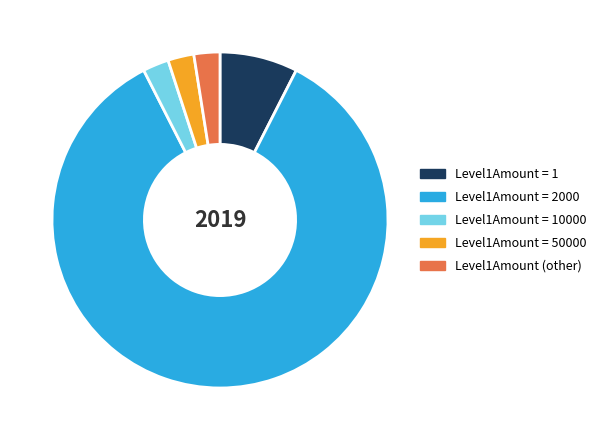

Does Level1Amount = 50000 represent more than half of the total?

No